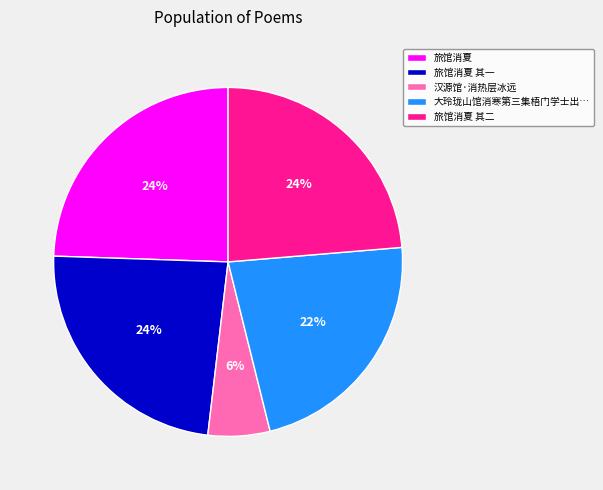

Which category has the smallest portion of the pie?

汉源馆·消热层冰远